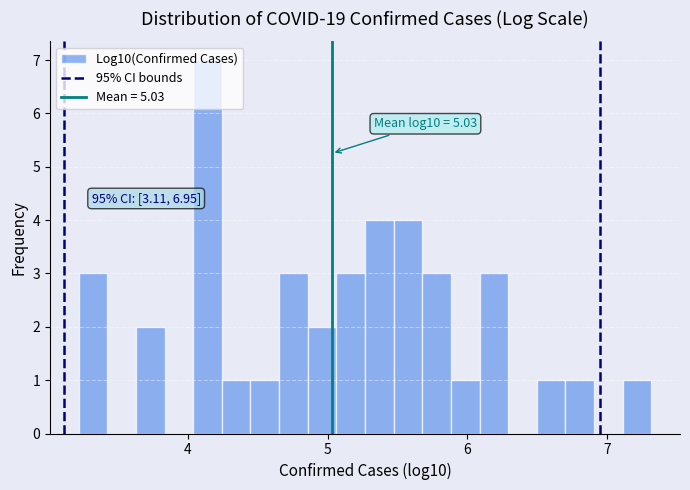

Read against the x-axis, roughly where is the centre of the tallest bar?

4.1